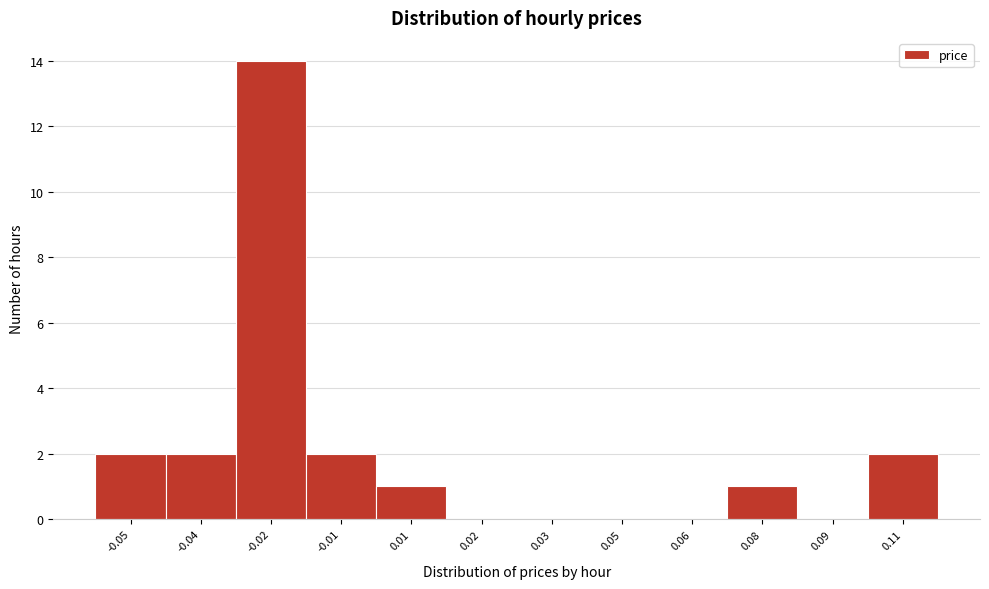

Reading left to right, transcribe all the data shown in this chart.

-0.05=2	-0.04=2	-0.02=14	-0.01=2	0.01=1	0.02=0	0.03=0	0.05=0	0.06=0	0.08=1	0.09=0	0.11=2